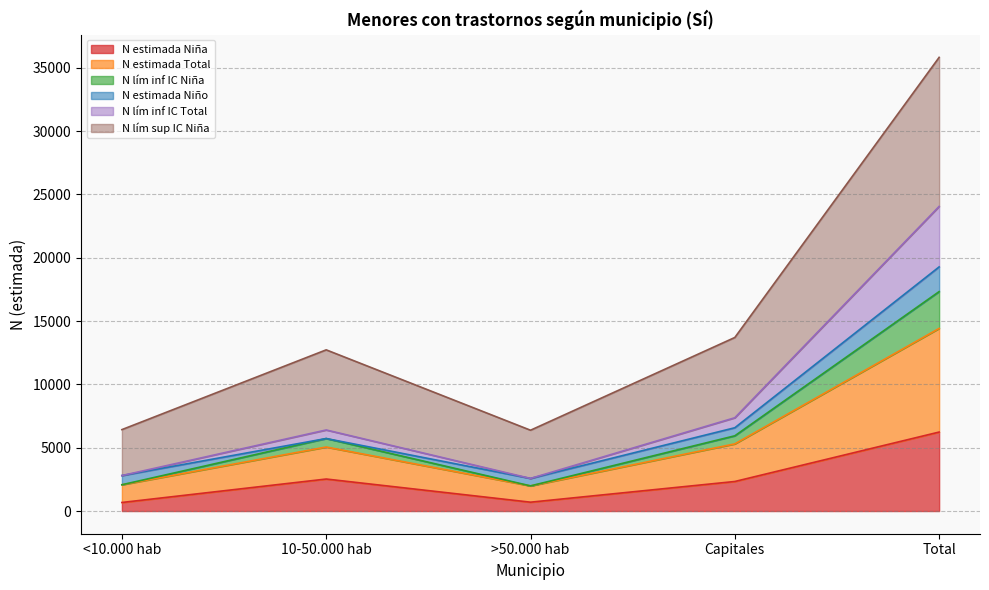

True or false: N lím inf IC Niña and N estimada Niña cross at least once.

False